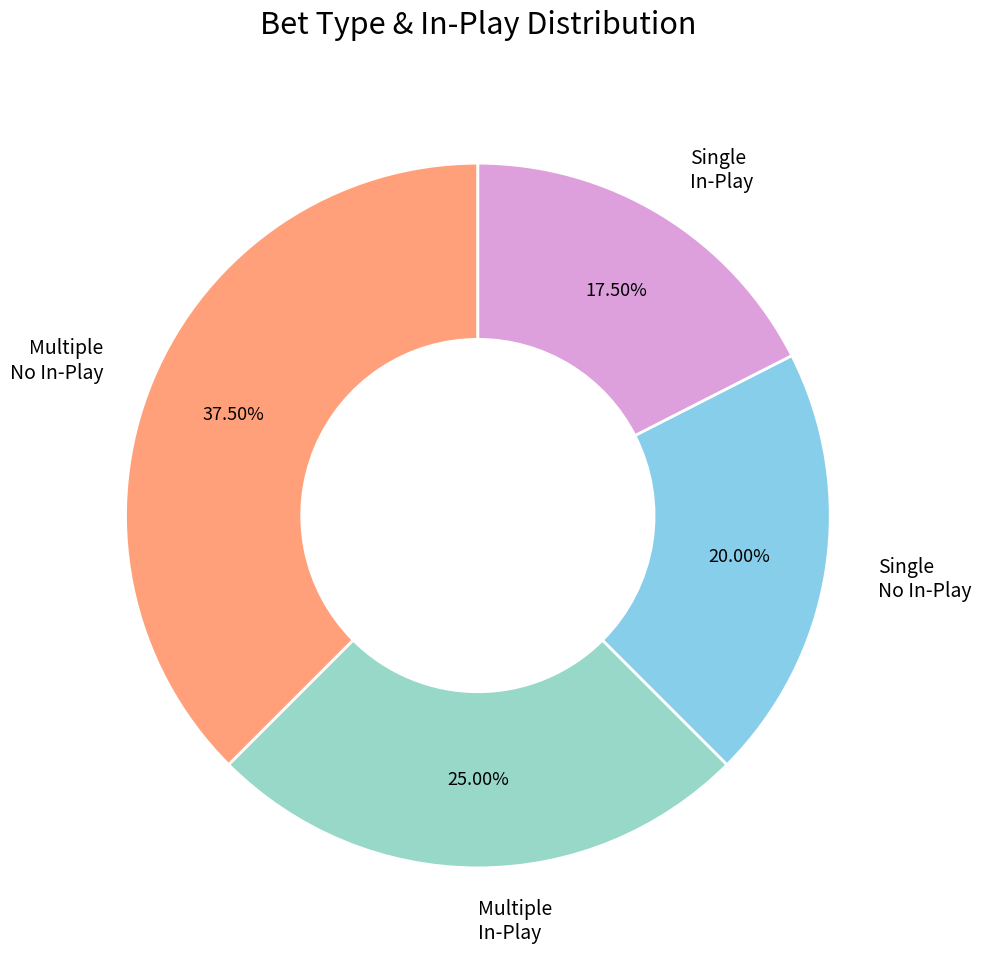

Combined, do Single No In-Play and Multiple In-Play account for over 50%?

No